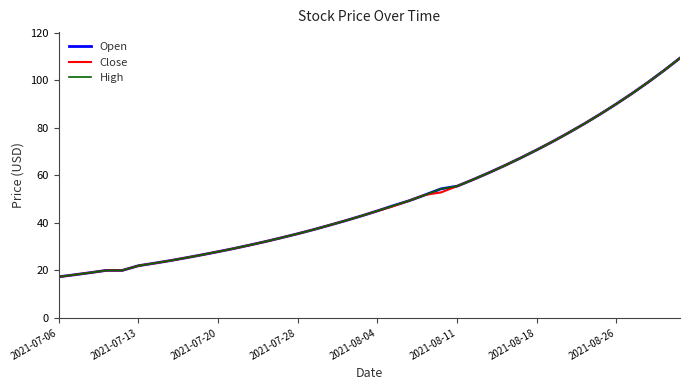

What is the lowest value of the Close series?

17.2